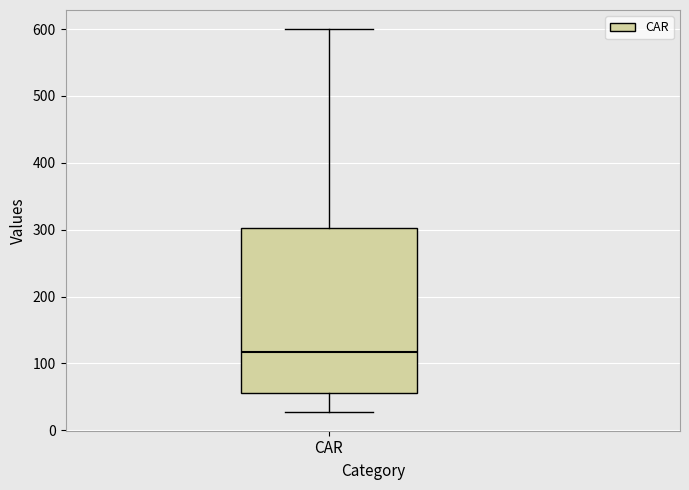

Transcribe this box plot: give where the median line is, the range the box spans, and where the two whiskers end, as read against the y-axis. The values are not printed on the chart, so give them approximately, as read against the axis.

median 120, box 60 to 300, whiskers 30 to 600